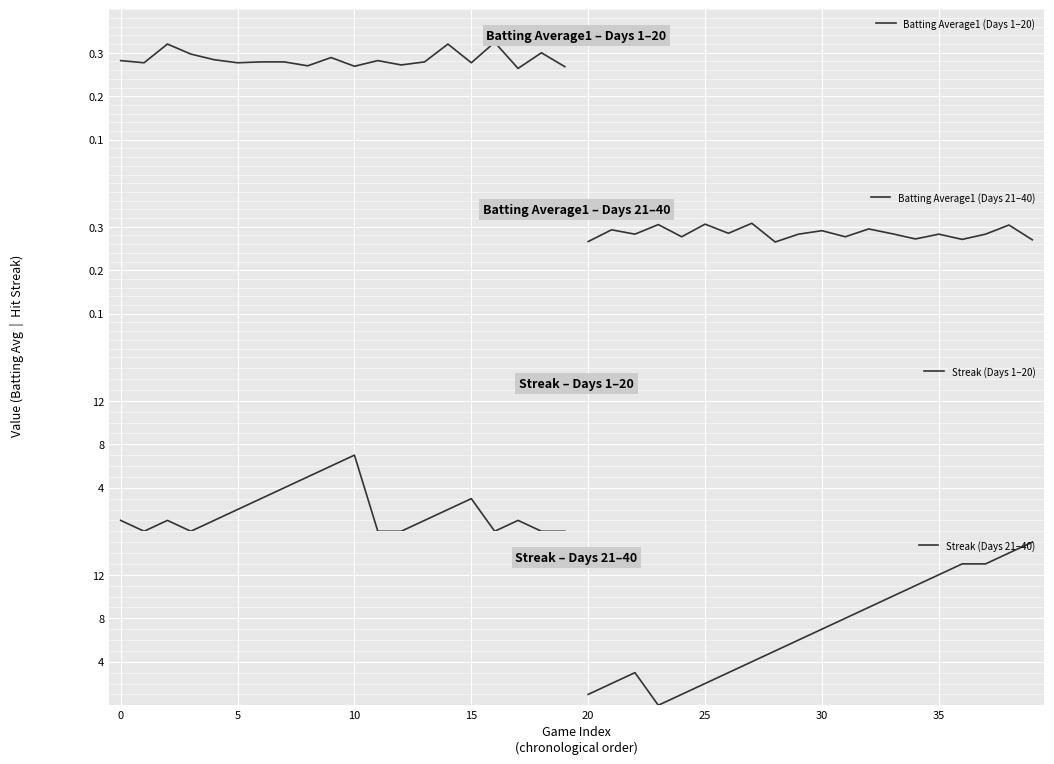

Rank the series by their maximum value, from highest to lowest.

Streak (Days 21–40), Streak (Days 1–20), Batting Average1 (Days 1–20), Batting Average1 (Days 21–40)